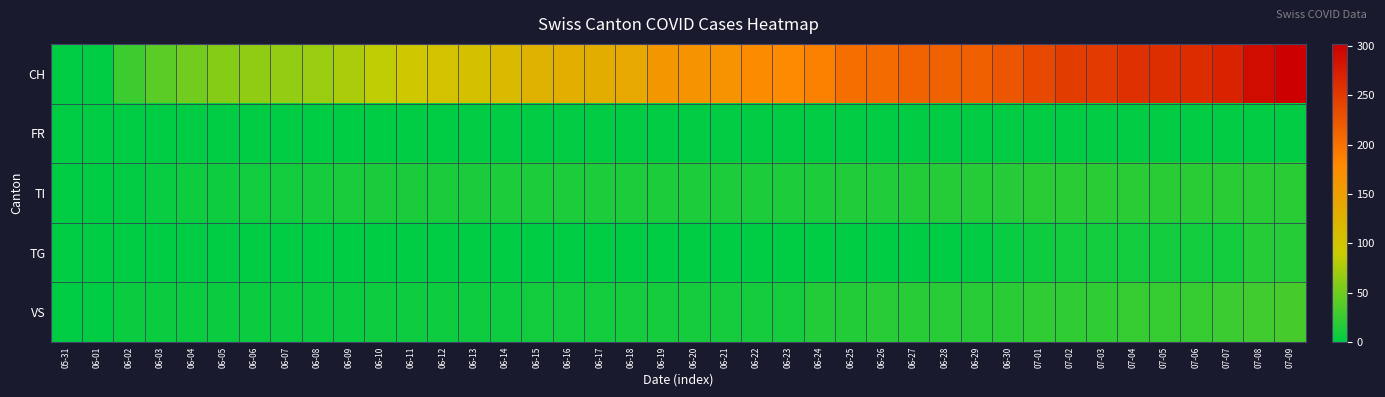

Which label corresponds to the largest value in the chart?

07-09